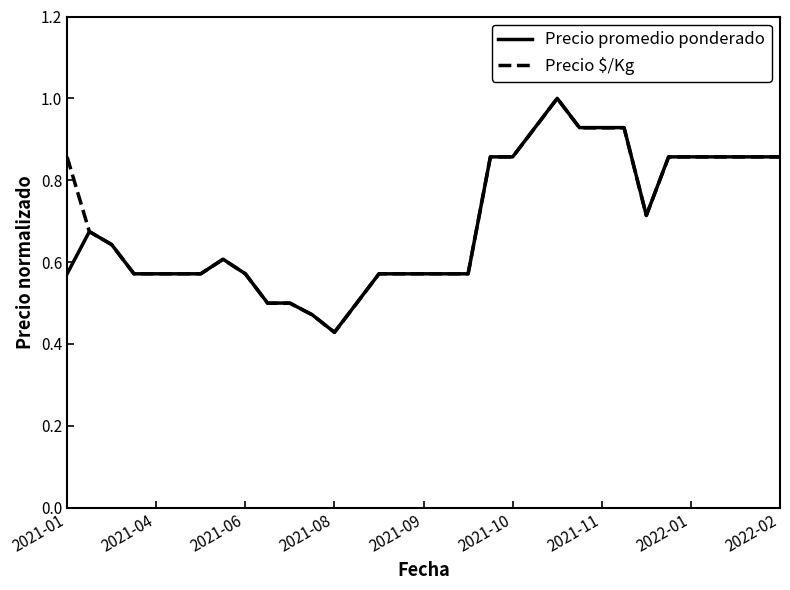

What is the greatest value displayed?

1.0